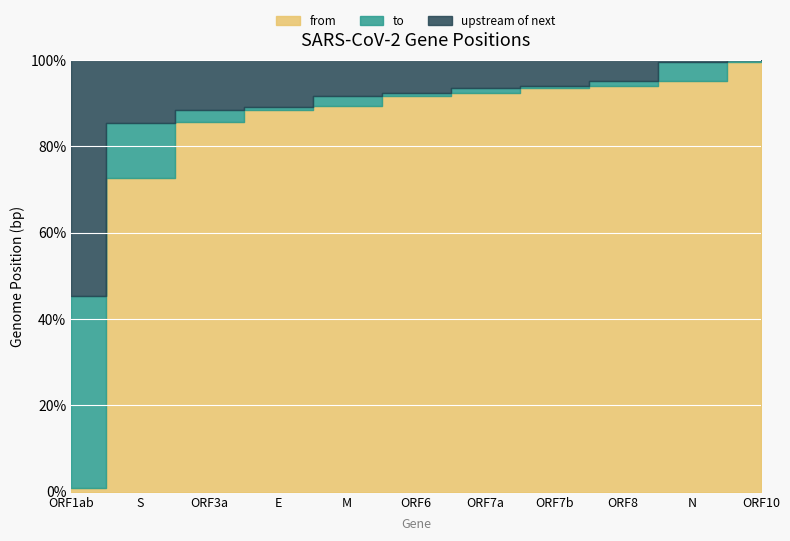

True or false: from has more than 0 points higher than both neighbors.

False